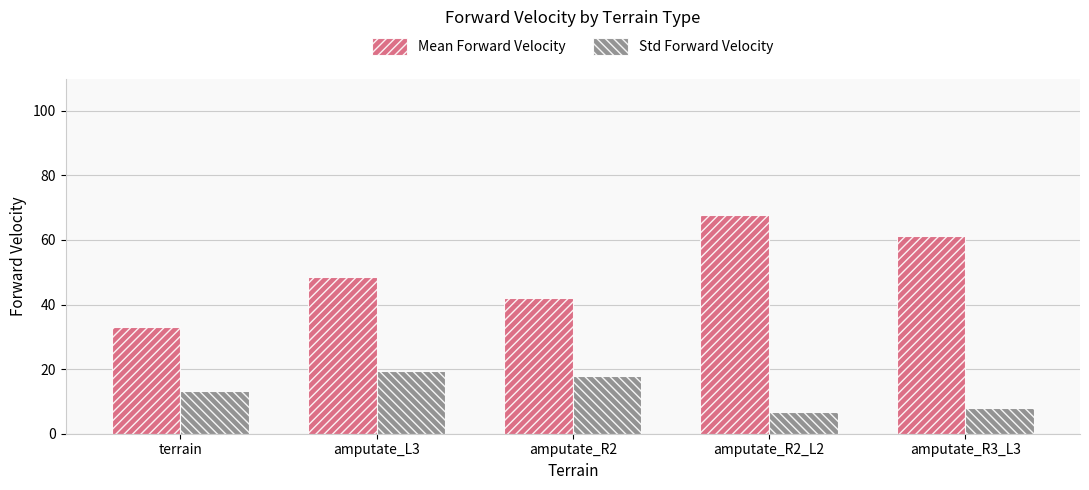

How many bars are there in total?

10